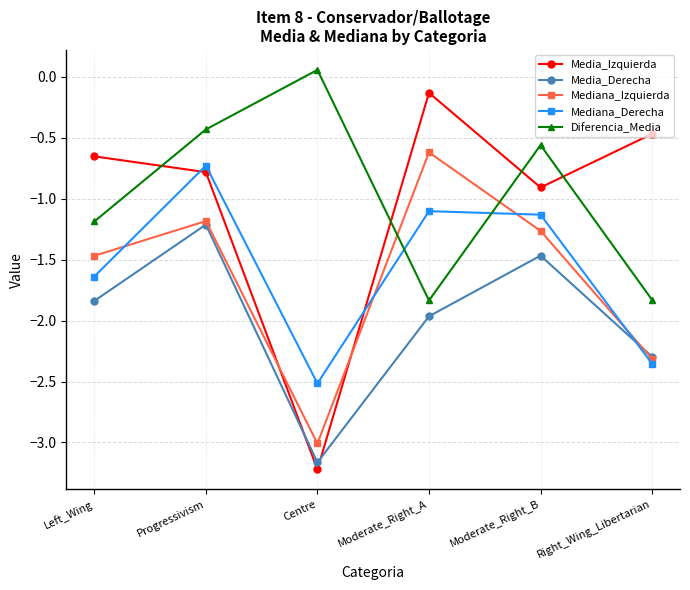

Which label corresponds to the largest value in the chart?

Centre